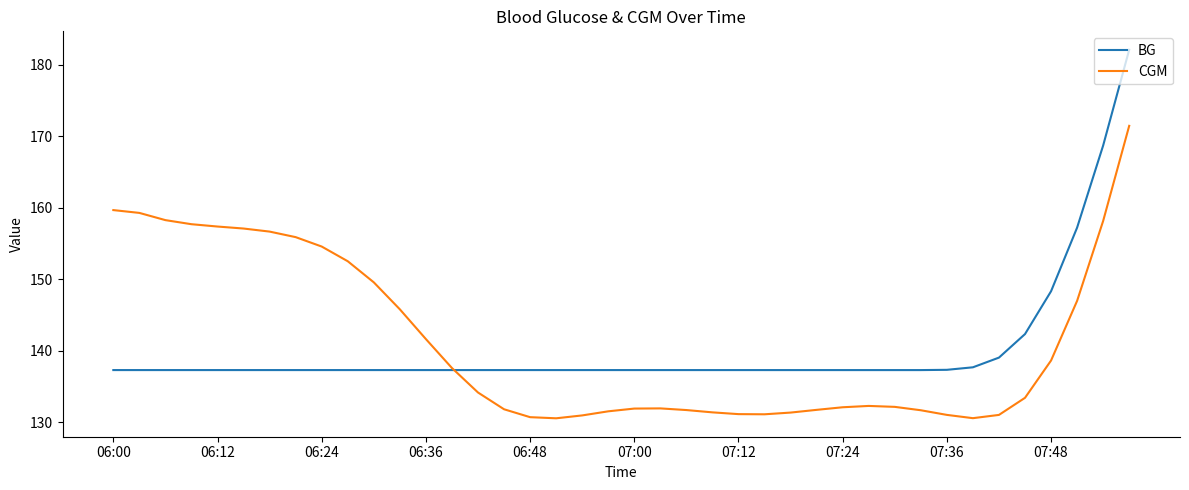

List the series in order of their peak value, highest first.

BG, CGM